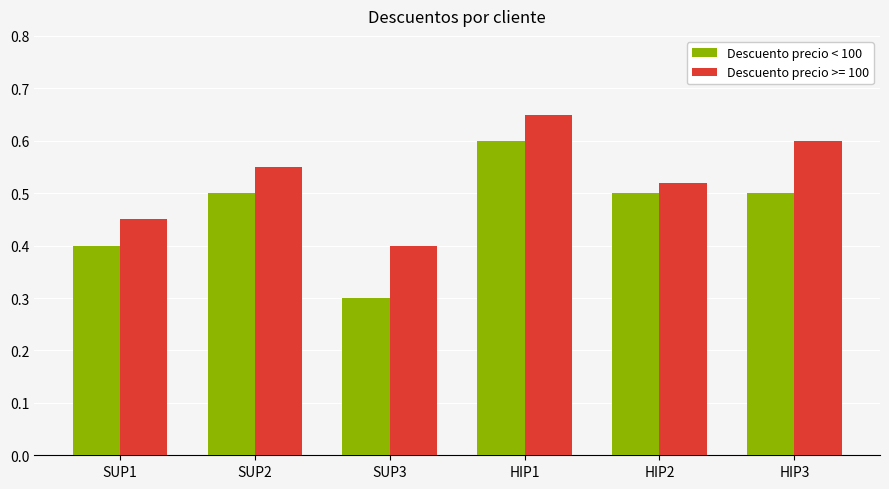

What is the minimum value shown in the chart?

0.3